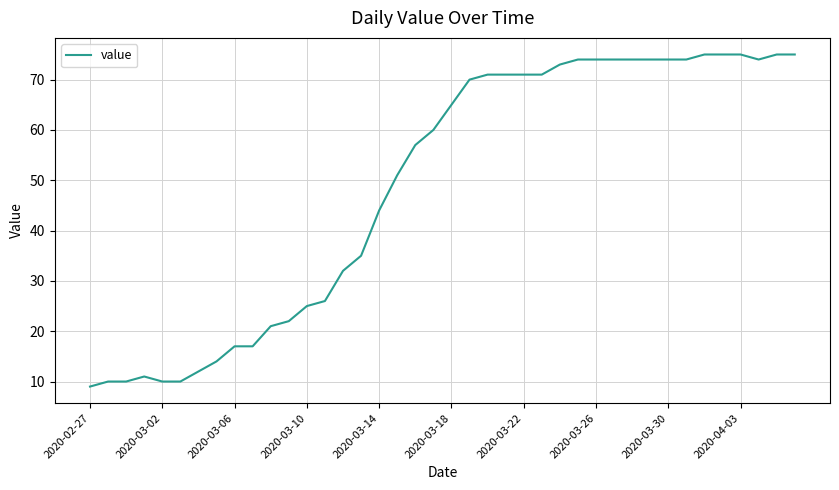

Is this an area chart (filled region under the line)?

No